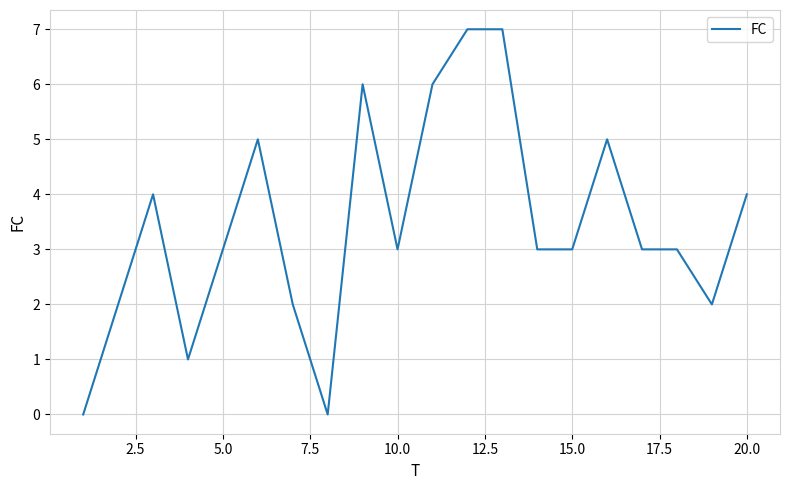

What is the difference between the maximum and minimum values?

7